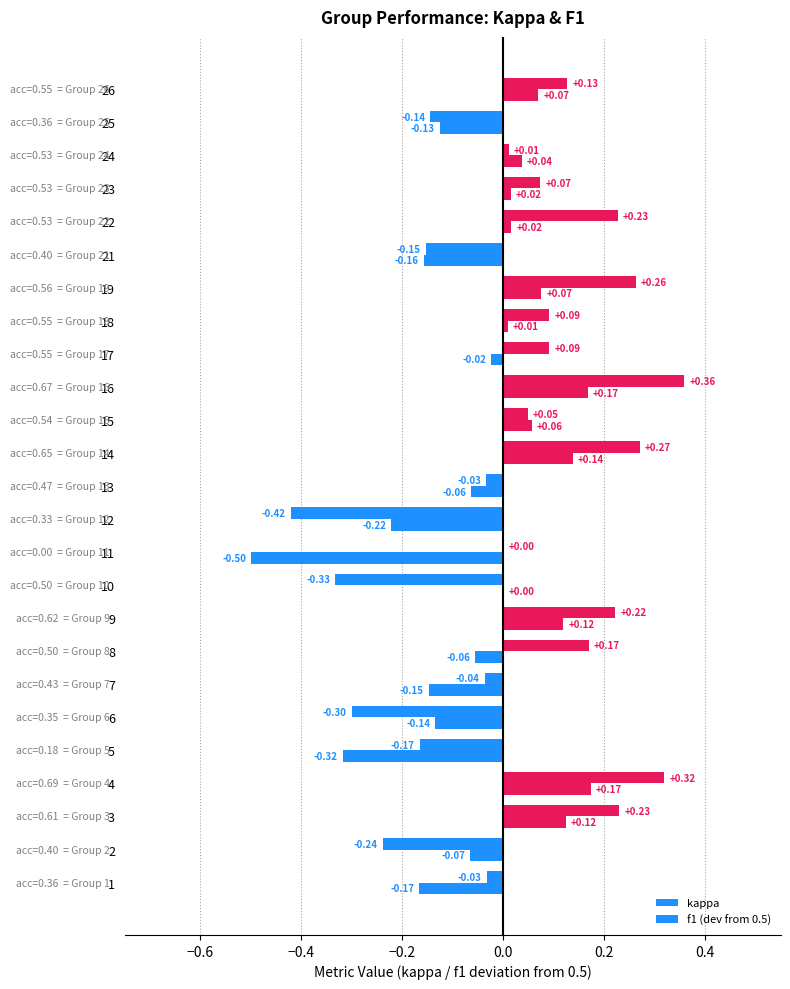

At 21, list the series in order from largest to smallest.

kappa, f1 (dev from 0.5)